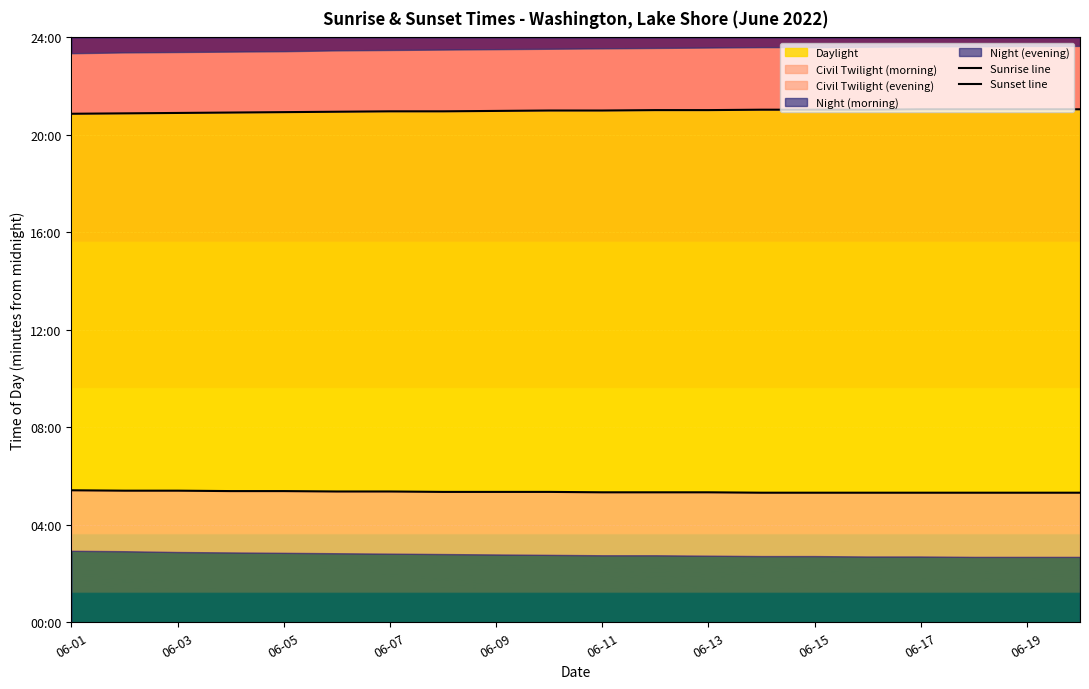

At which category is the sum across all series the highest?

06-17